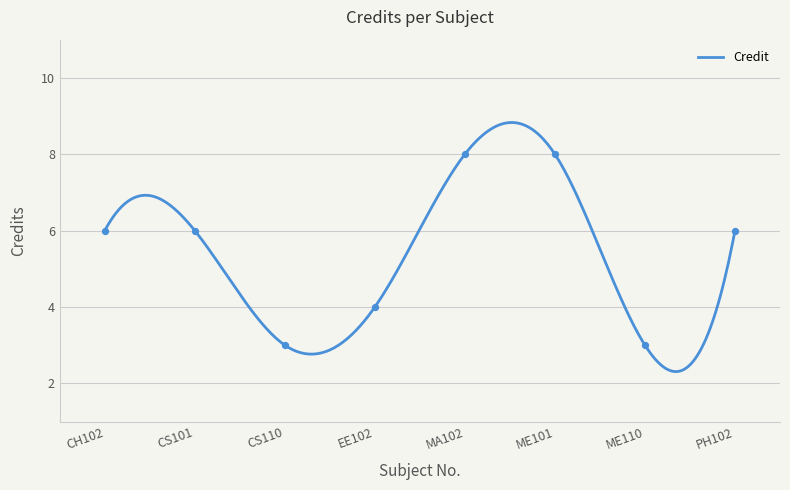

Between MA102 and CH102, which is larger?

MA102